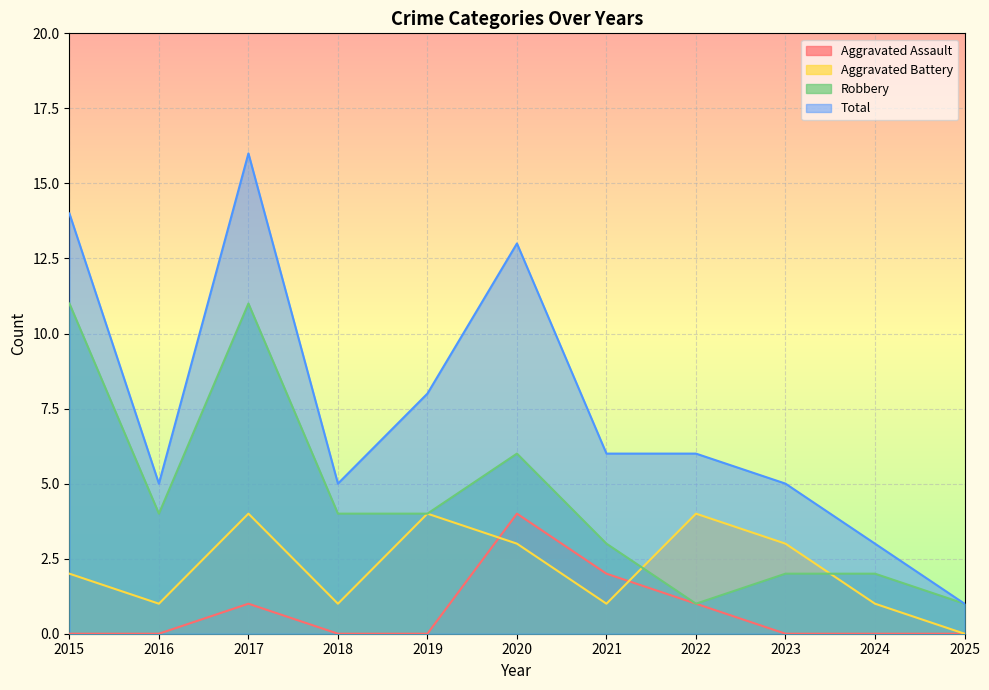

The Aggravated Battery series shows 1 at 2018. True or false?

True